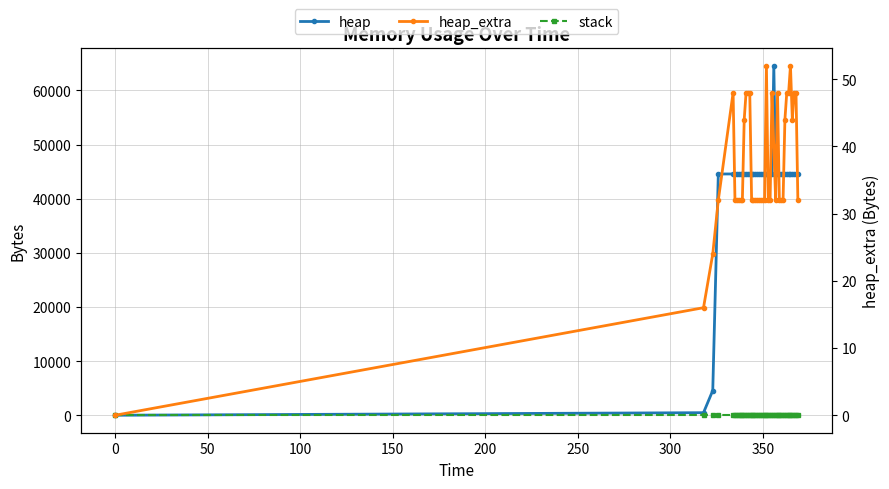

True or false: heap and stack cross at least once.

False